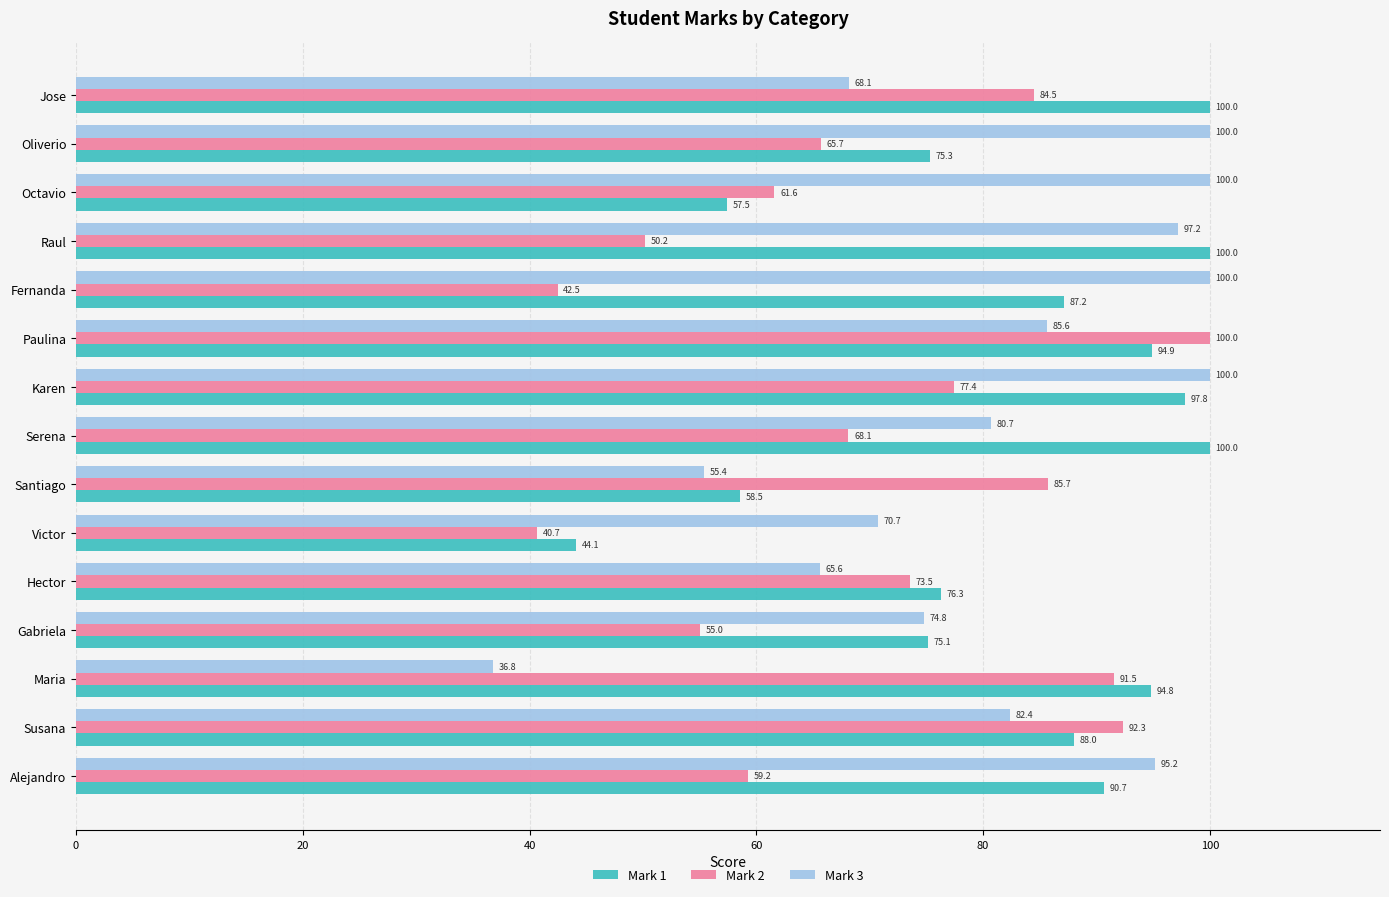

Is the value of Mark 3 at Susana greater than the value of Mark 1 at Maria?

No